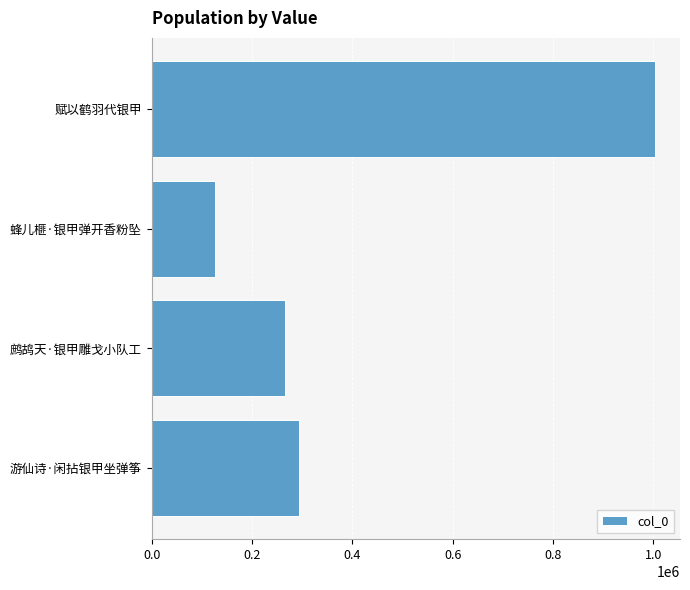

List the labels in order of value, largest first.

赋以鹤羽代银甲, 游仙诗·闲拈银甲坐弹筝, 鹧鸪天·银甲雕戈小队工, 蜂儿榧·银甲弹开香粉坠